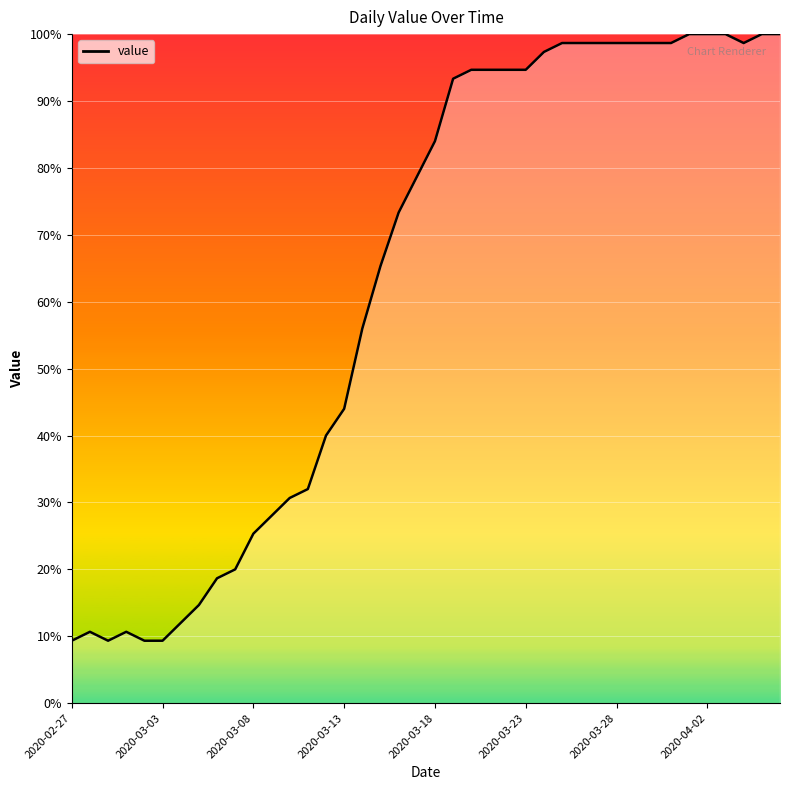

Does the chart display data point markers on the line(s)?

No